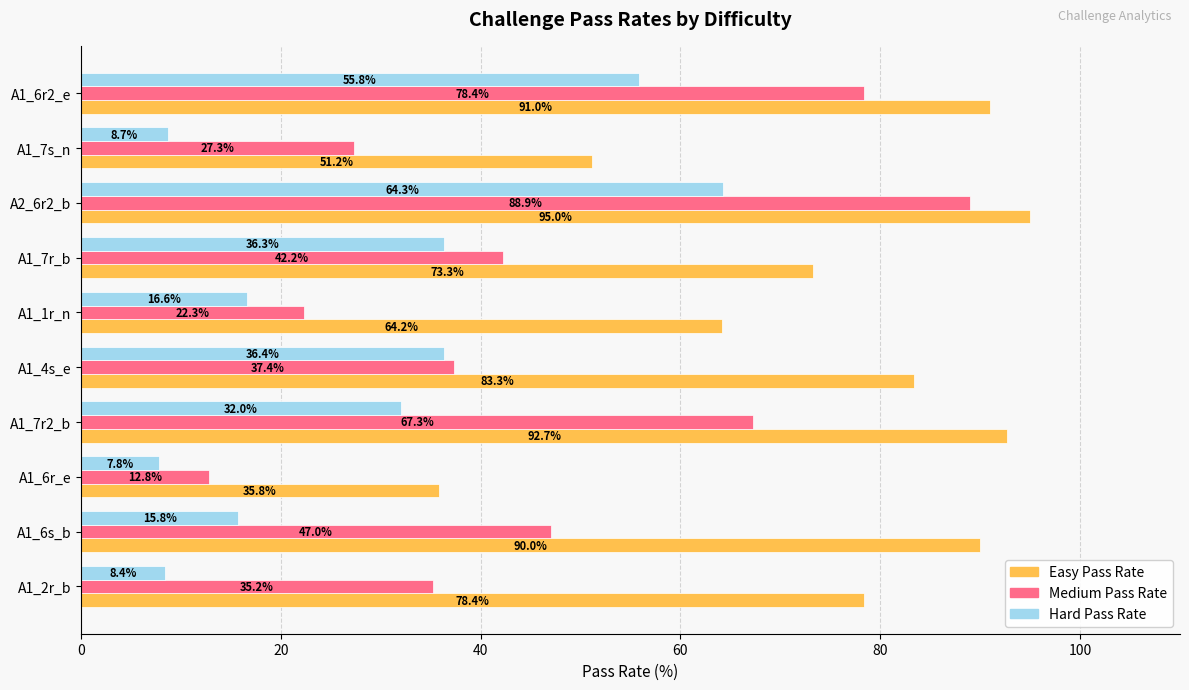

What is the average value of the Easy Pass Rate series?

75.5